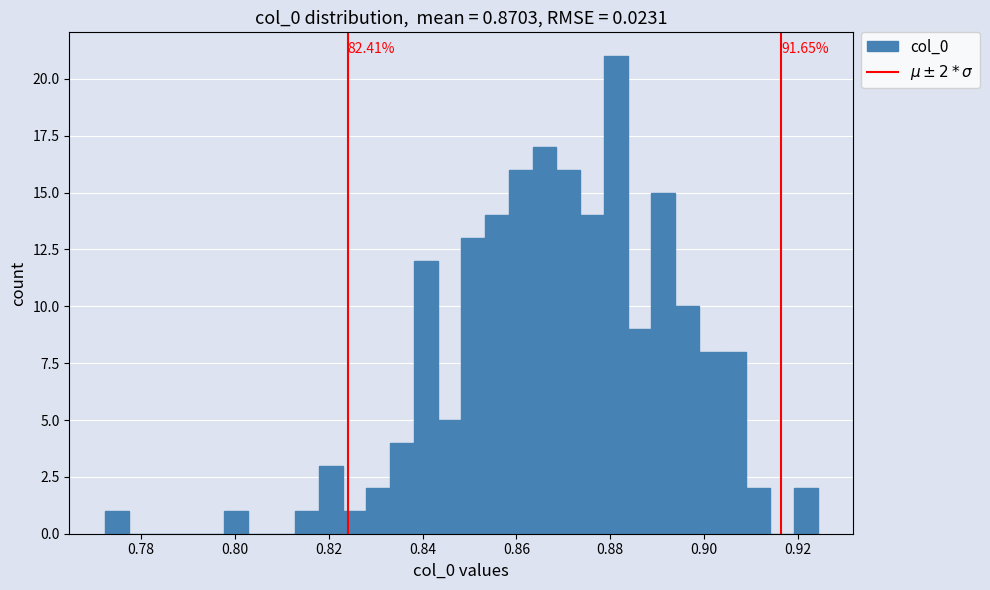

Around what value on the x-axis is the tallest bar? Give the approximate position of its centre, as read against the axis.

0.882